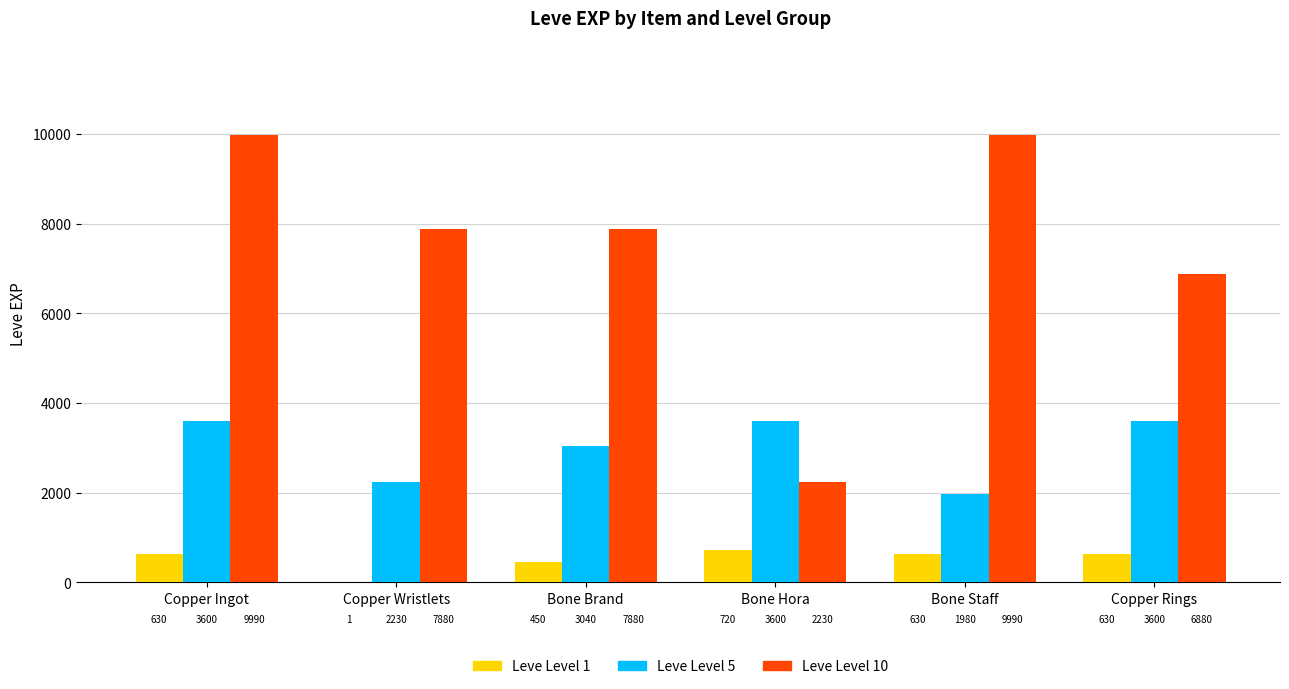

Is it true that Leve Level 1 equals 131 at Bone Staff?

False